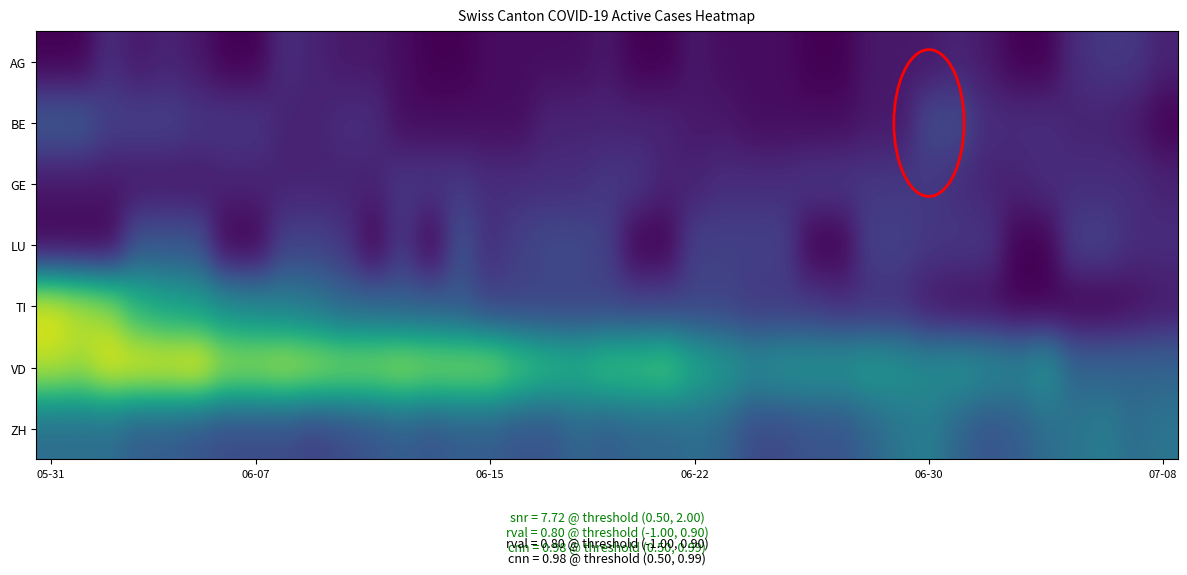

Rank the series by their maximum value, from highest to lowest.

VD, TI, ZH, BE, LU, AG, GE